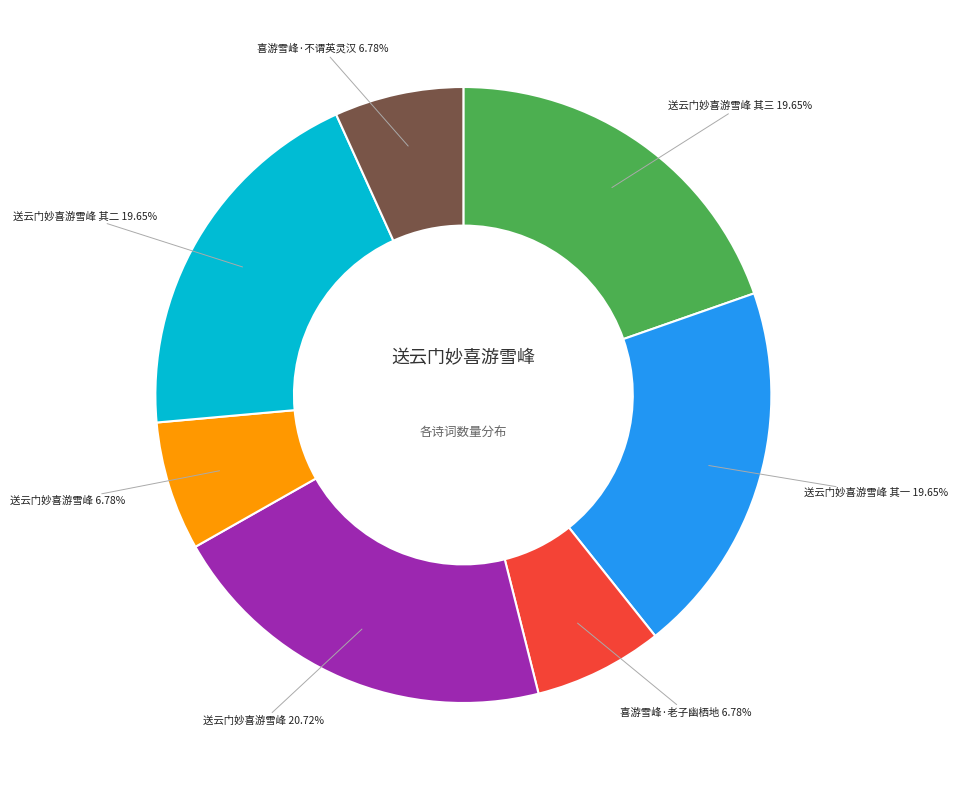

Is there a majority slice in this chart?

No